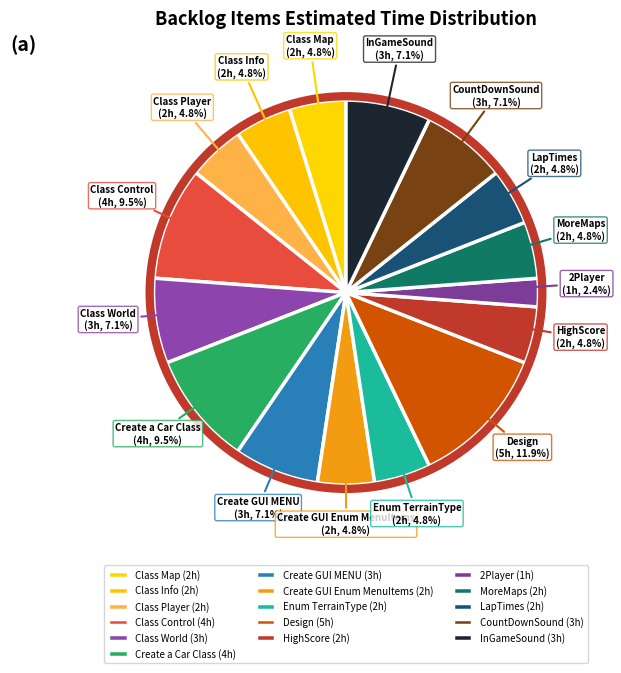

What is the ratio of the value at Class Control to the value at Enum TerrainType?

2.0